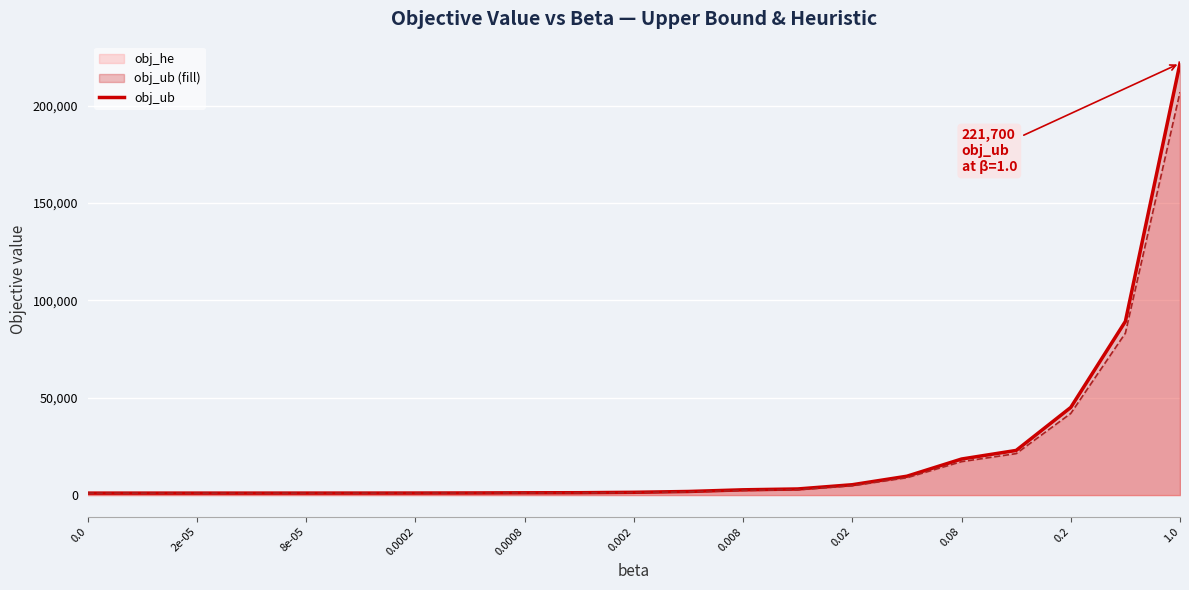

What is the spread (max minus min) of values at 1.0?

14818.0